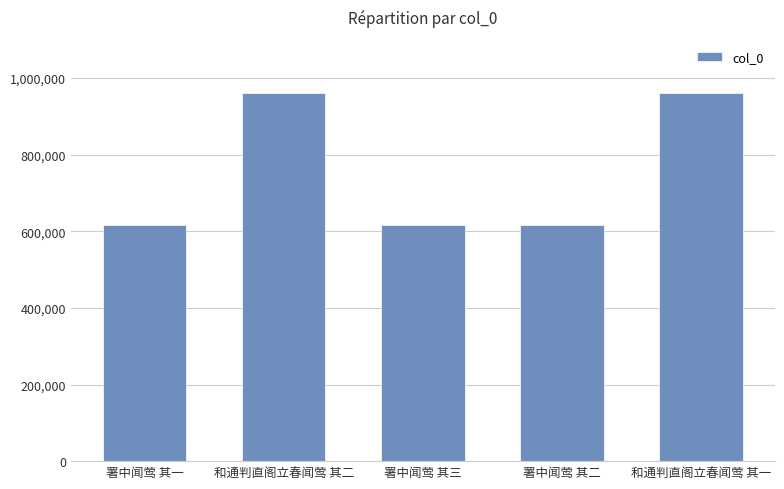

How many categories are shown in the chart?

5